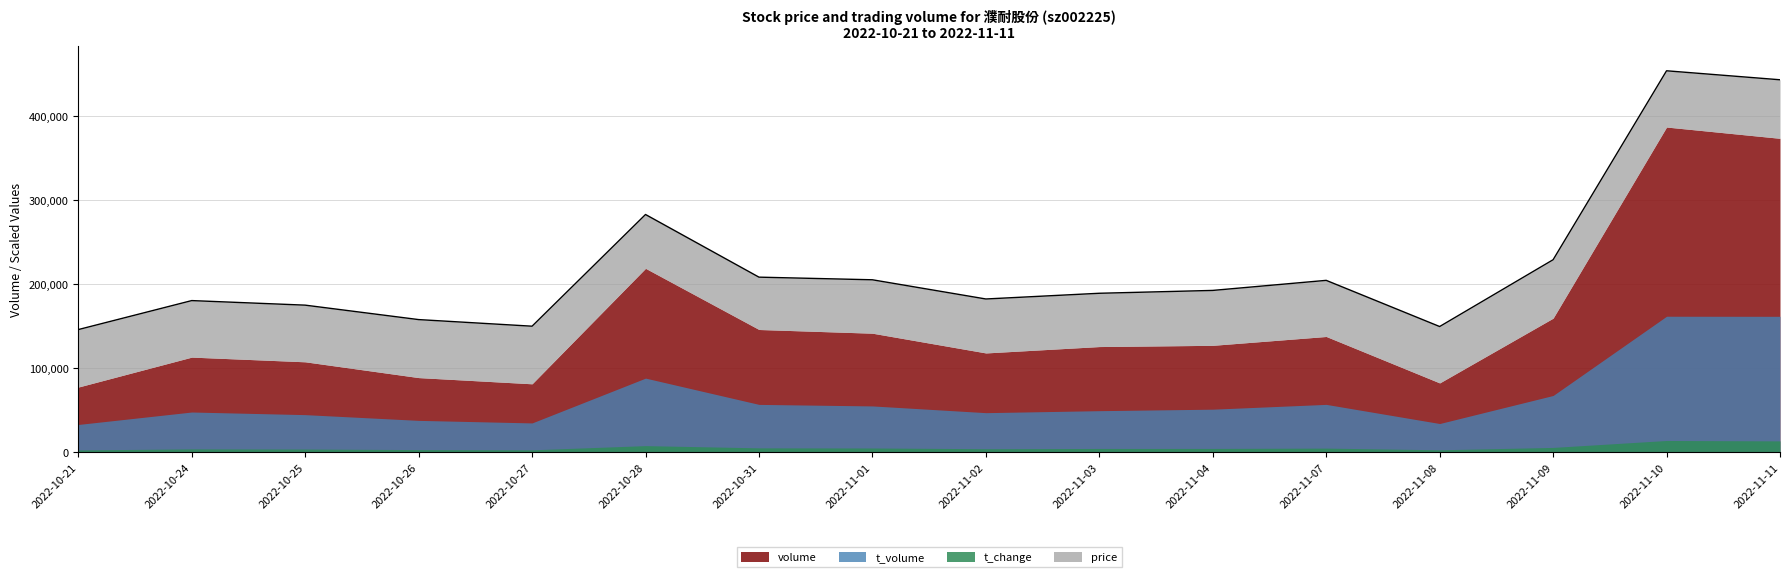

How many series are shown in this chart?

4